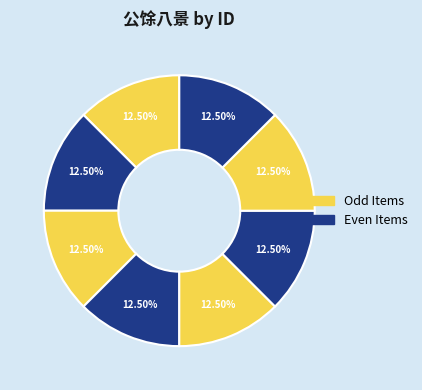

How many slices are in this pie chart?

8